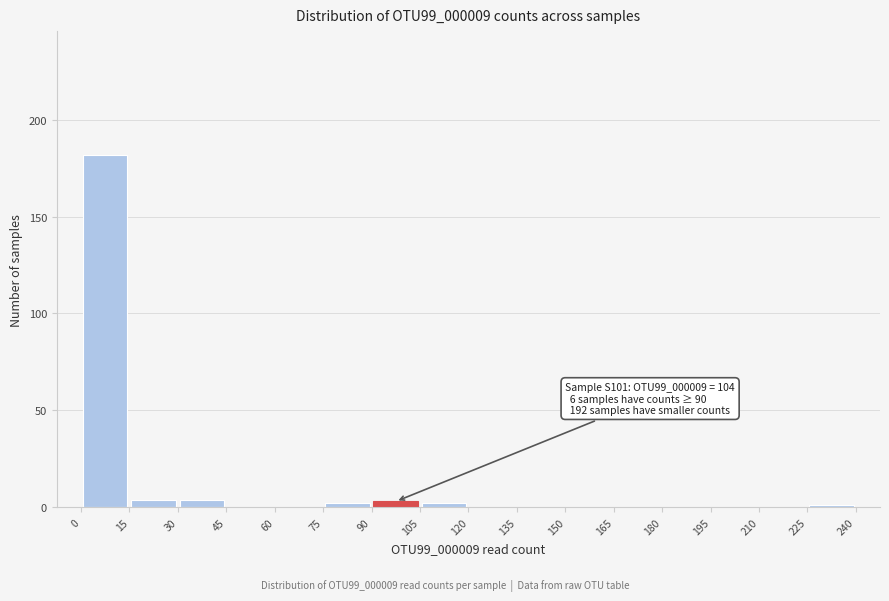

Which range on the x-axis has the tallest bar?

0 to 15